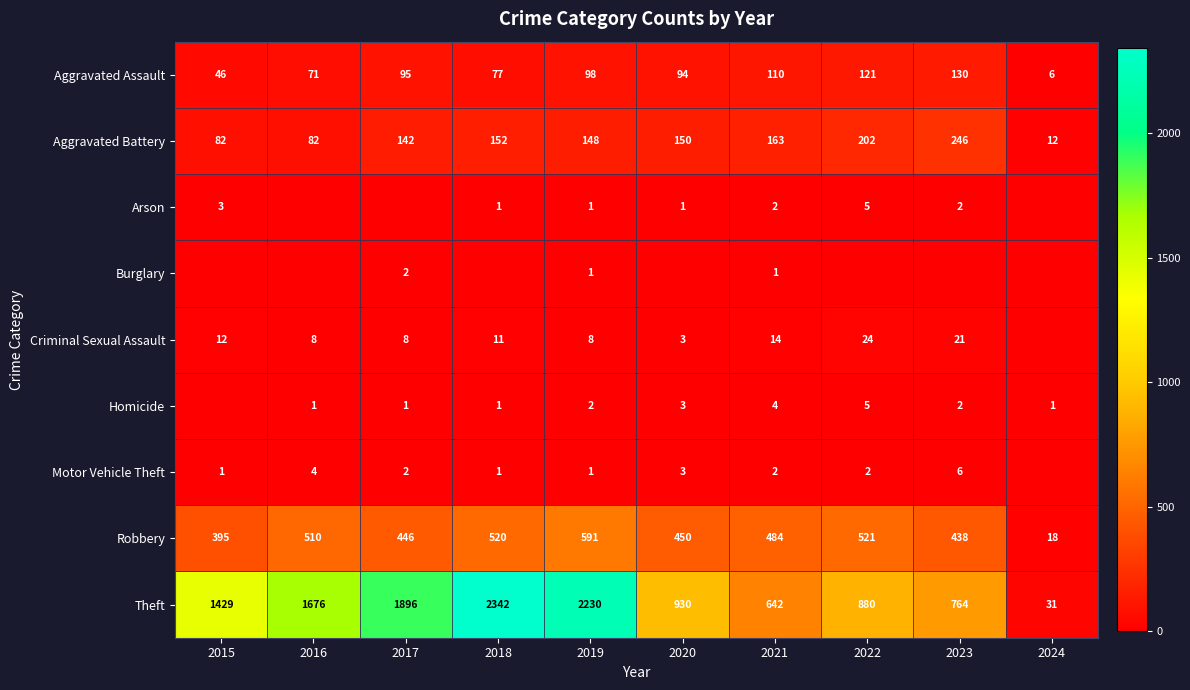

At which label is Aggravated Battery closest to 129?

2017